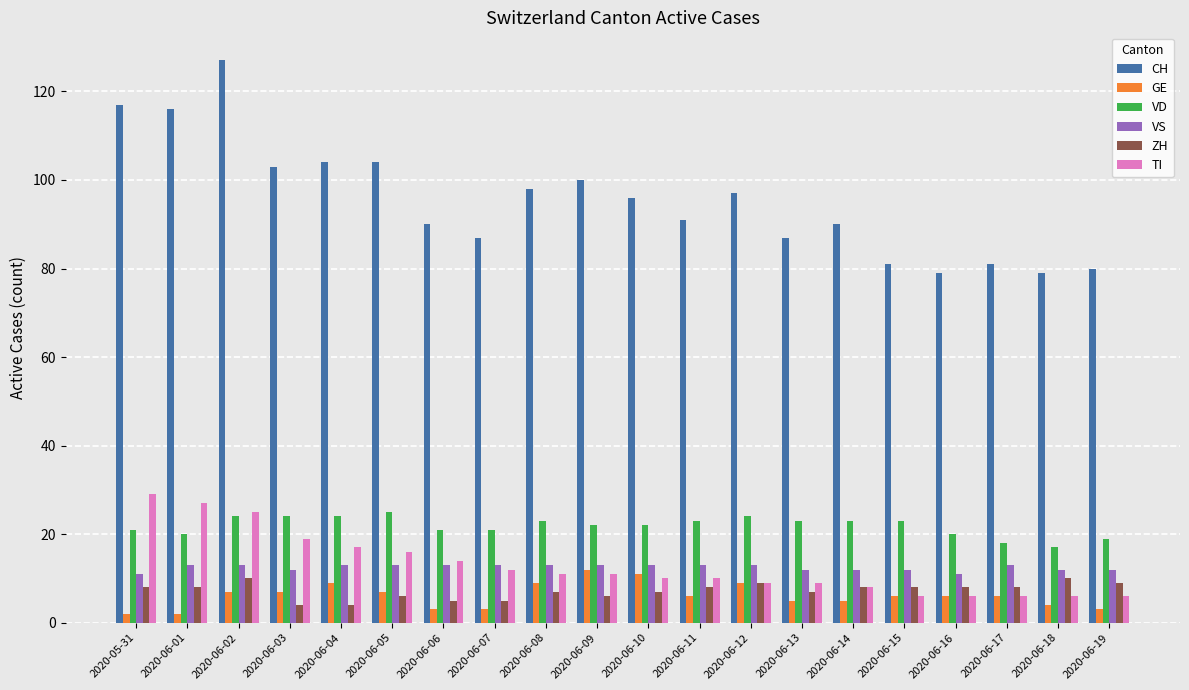

Count the GE values in the range 4 to 9.

13